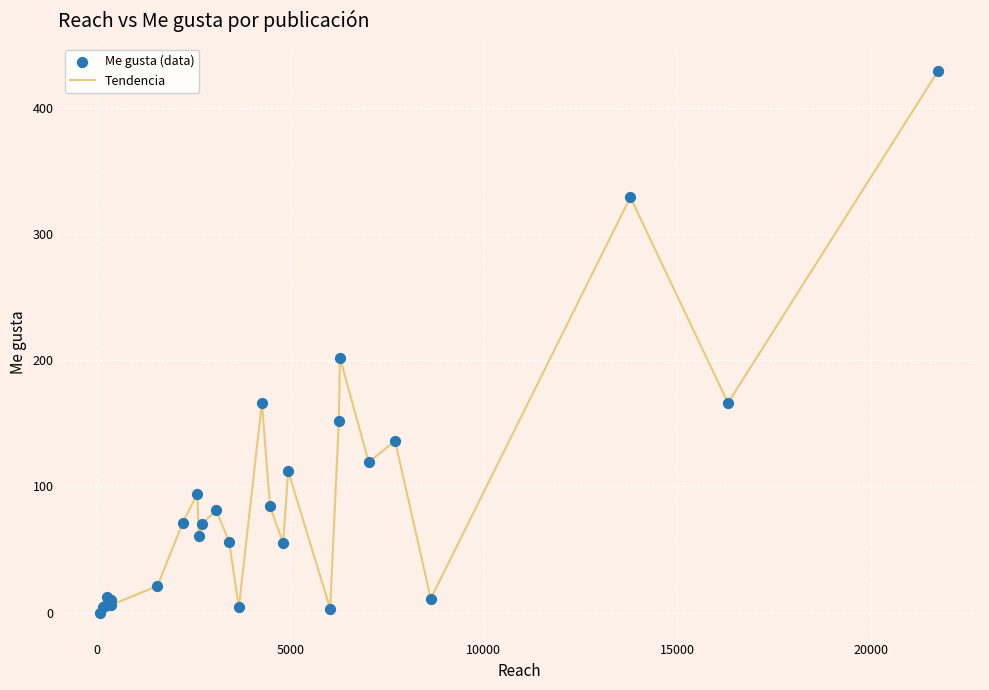

What is the difference between the maximum and minimum values?

429